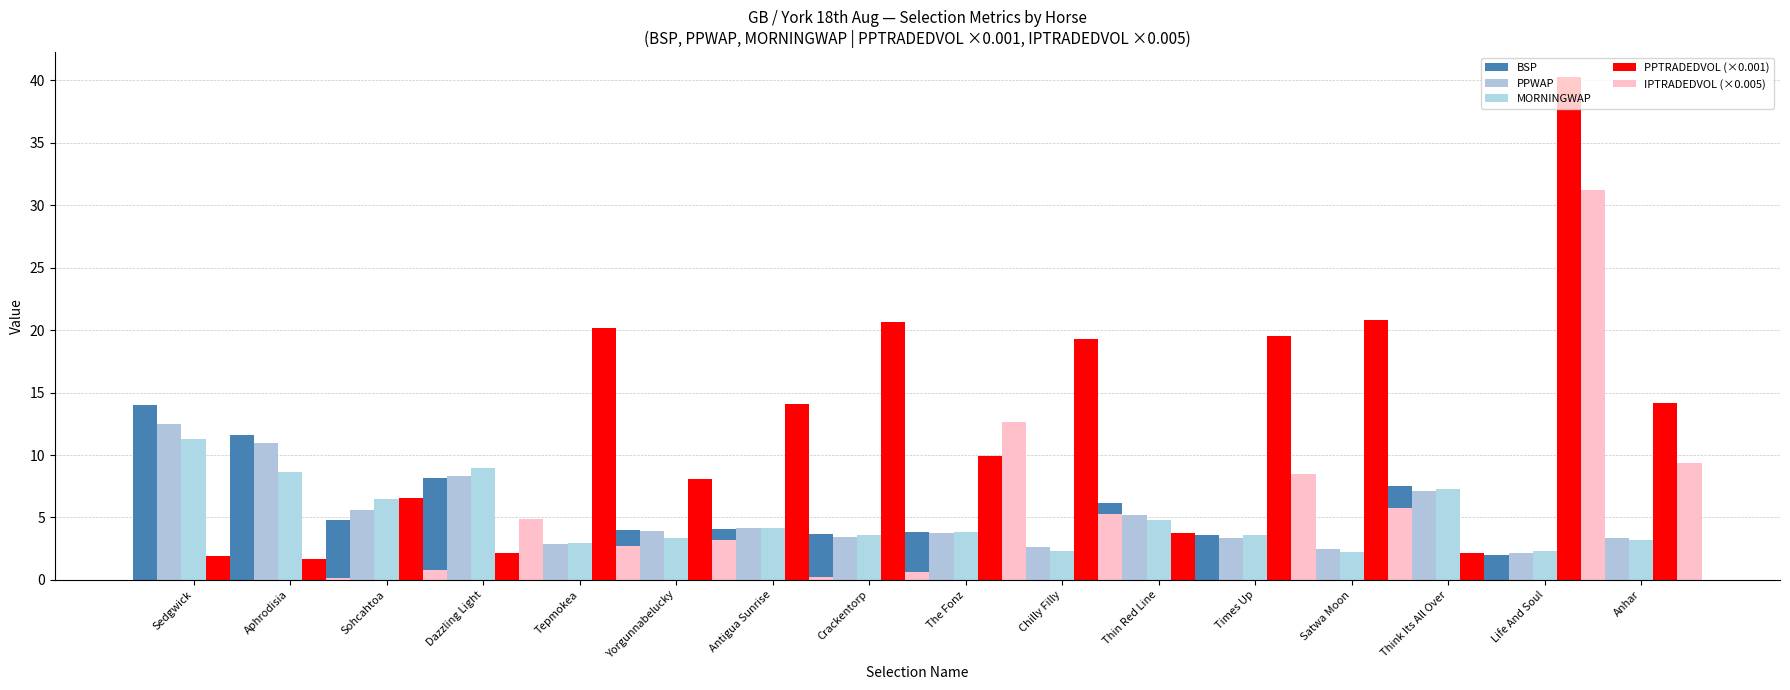

Between Thin Red Line and Life And Soul, which series saw the biggest shift?

PPTRADEDVOL (×0.001)